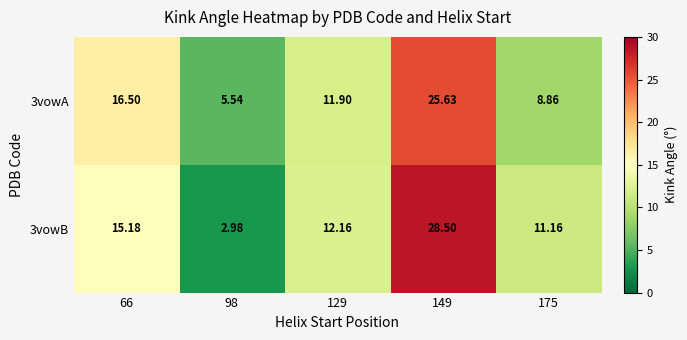

Is the value of 3vowB at 98 greater than the value of 3vowA at 175?

No